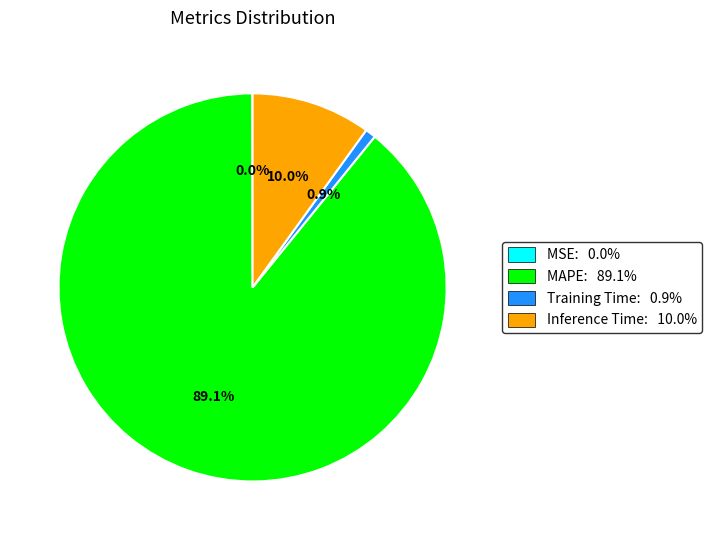

Which slice represents more than half of the pie?

MAPE